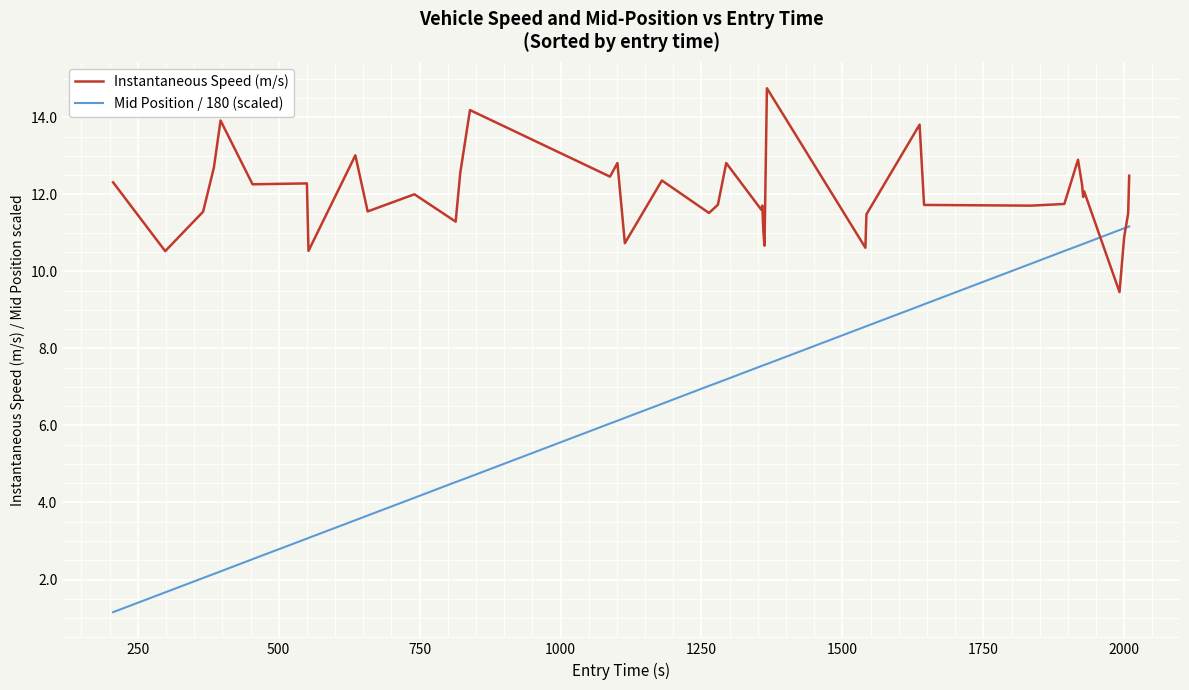

Which series has the widest spread of values?

Mid Position / 180 (scaled)